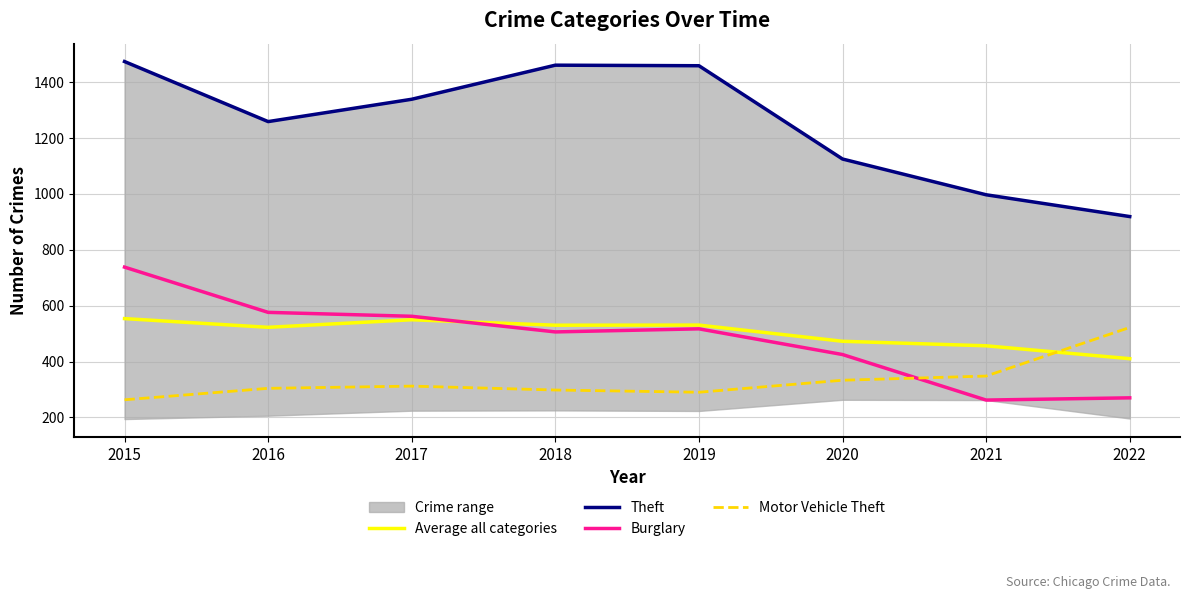

Where does the Average all categories series first go above 530?

2015